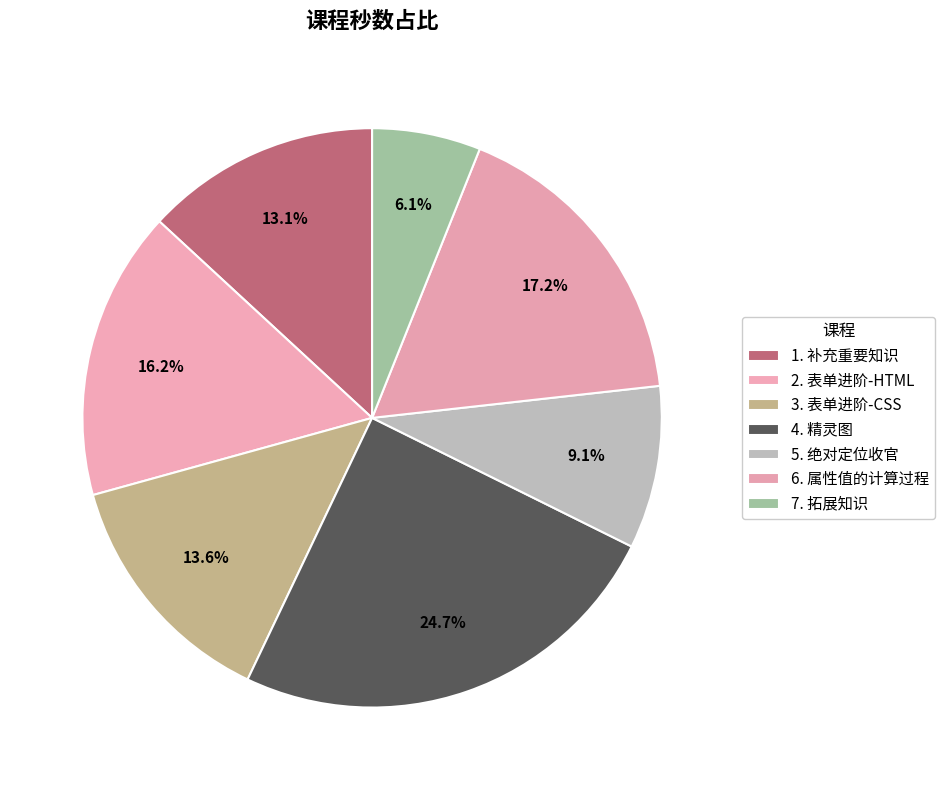

Rank the categories by value from lowest to highest.

7. 拓展知识, 5. 绝对定位收官, 1. 补充重要知识, 3. 表单进阶-CSS, 2. 表单进阶-HTML, 6. 属性值的计算过程, 4. 精灵图